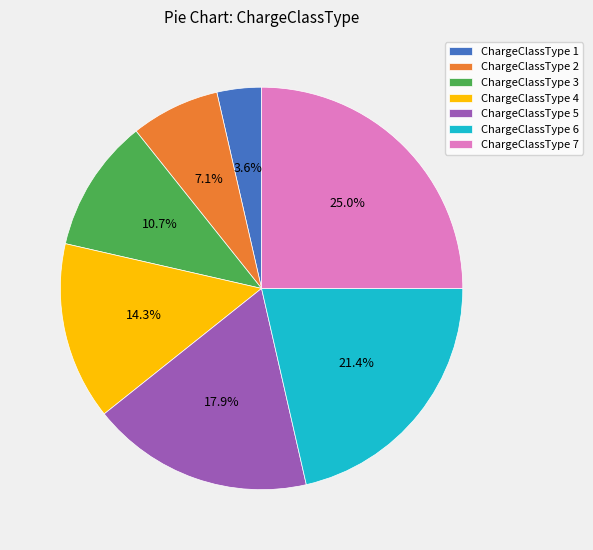

What is the ratio of the value at ChargeClassType 7 to the value at ChargeClassType 6?

1.2